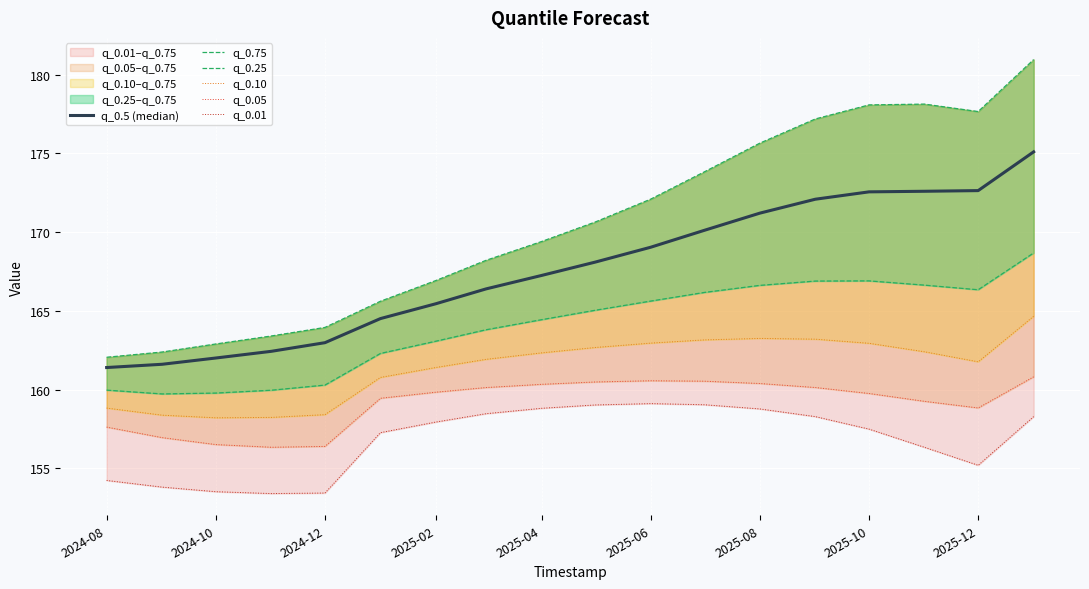

Which series has the largest range (max minus min)?

q_0.75